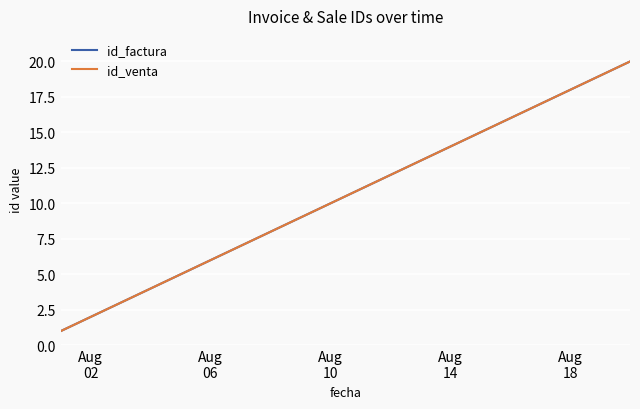

List the series in order of their peak value, highest first.

id_factura, id_venta